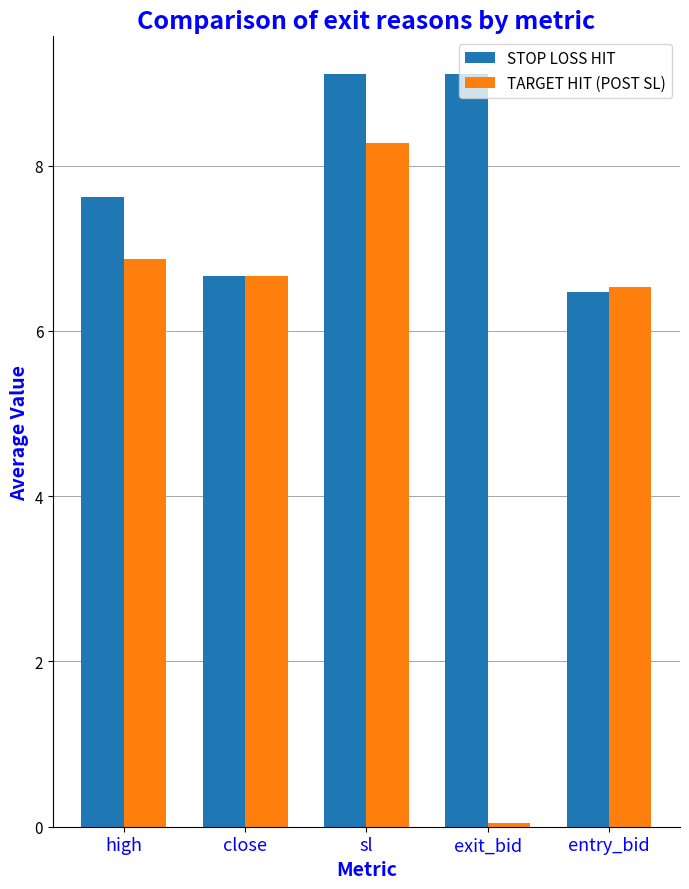

List the series in order of their overall mean, lowest first.

TARGET HIT (POST SL), STOP LOSS HIT